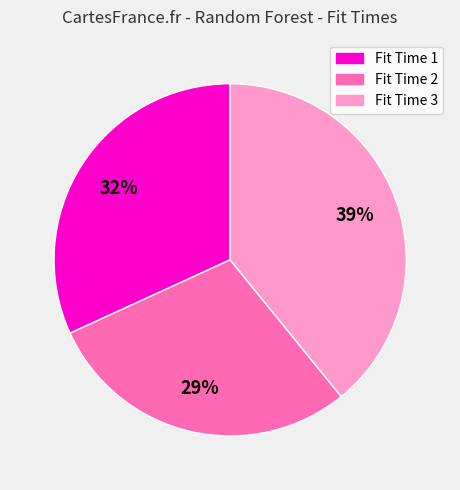

Is the sum of Fit Time 3 and Fit Time 1 greater than half?

Yes